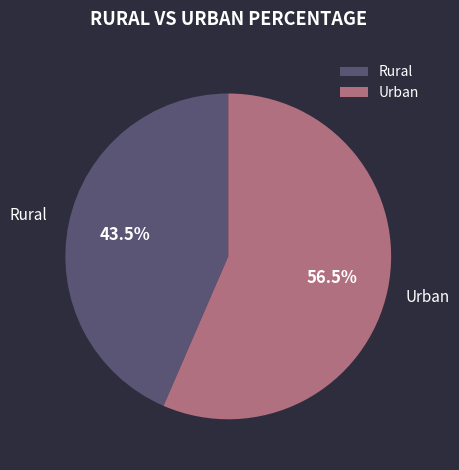

Between Urban and Rural, which is larger?

Urban